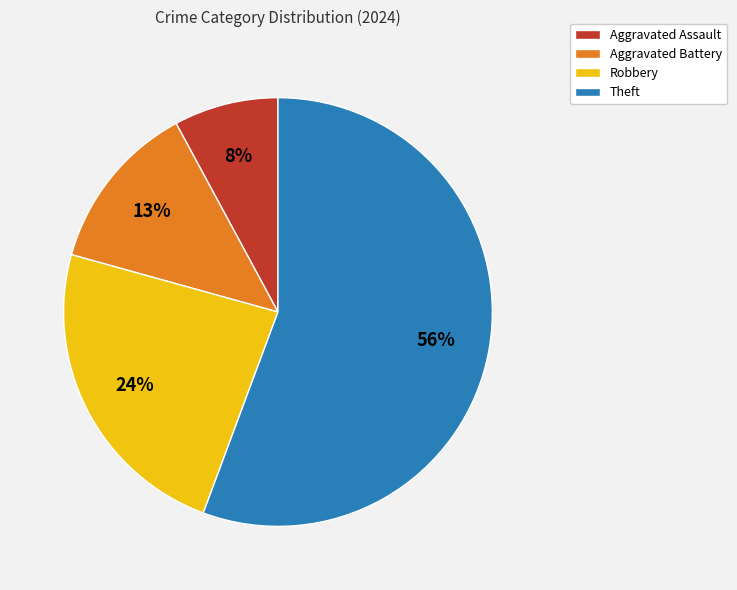

Count the number of slices in the pie.

4